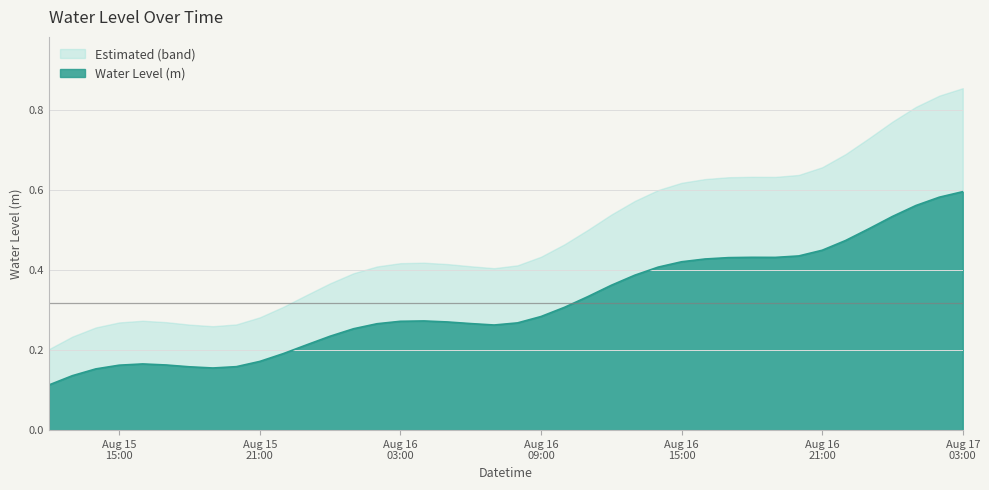

How many interior local peaks (higher than both neighbors) does the data have?

3